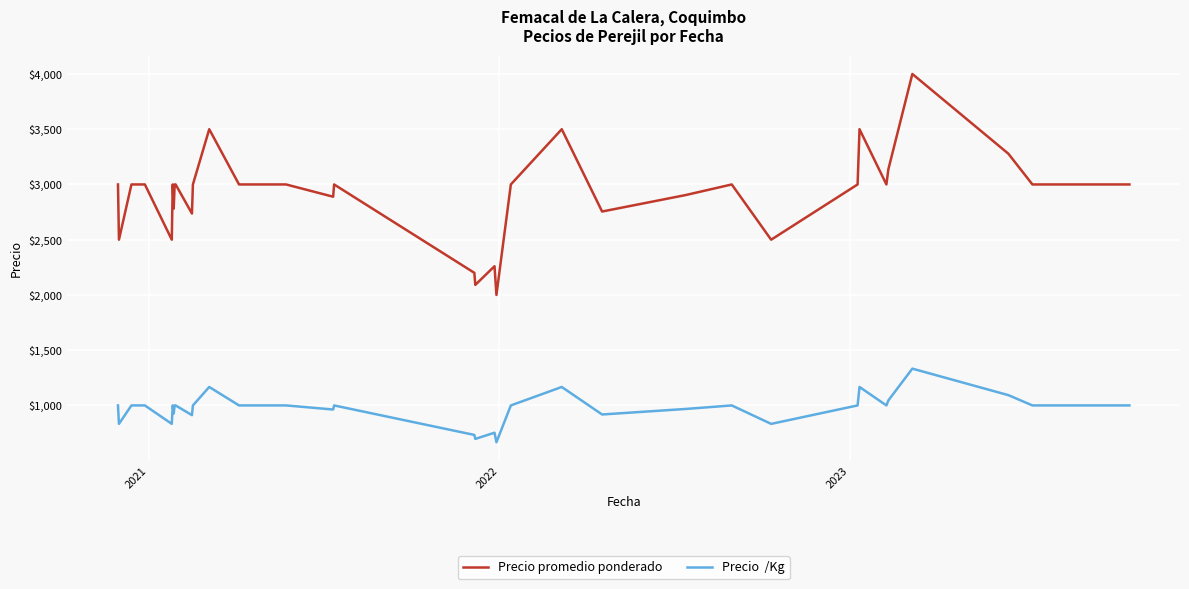

What is the minimum value shown in the chart?

667